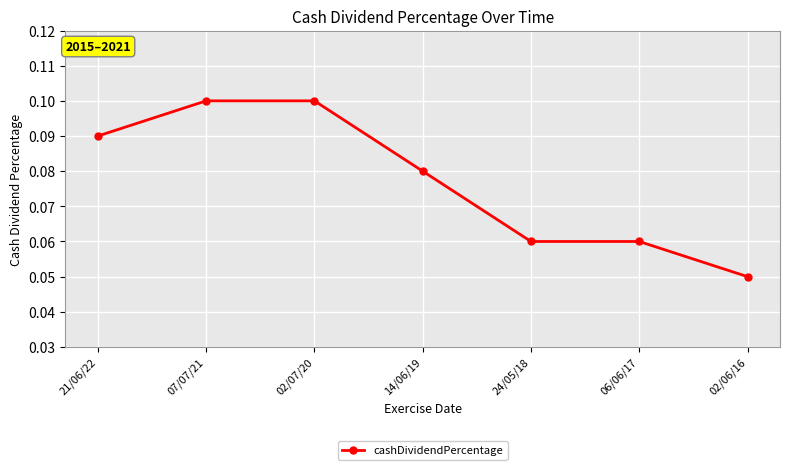

At which label is the value closest to 0?

02/06/16